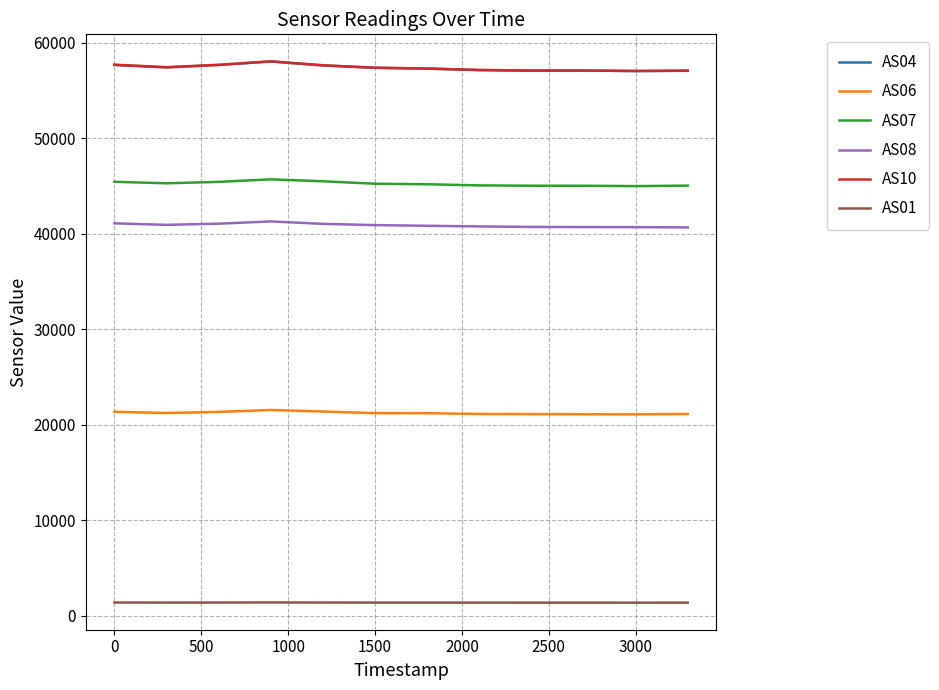

What is the minimum value for AS10?

57072